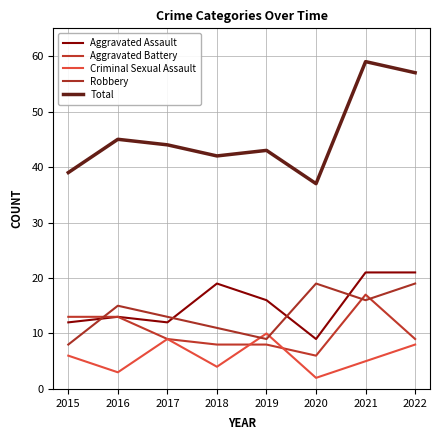

What is the maximum value for Total?

59